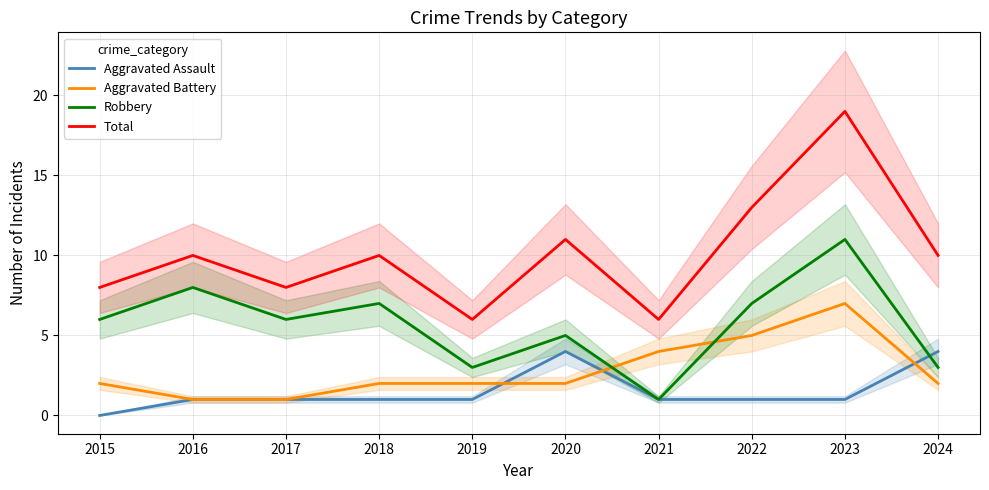

Which category has the lowest value in the Aggravated Assault series?

2015